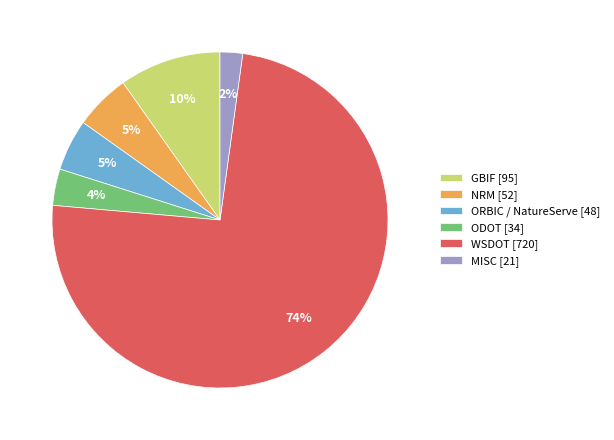

Between MISC [21] and ORBIC / NatureServe [48], which is larger?

ORBIC / NatureServe [48]